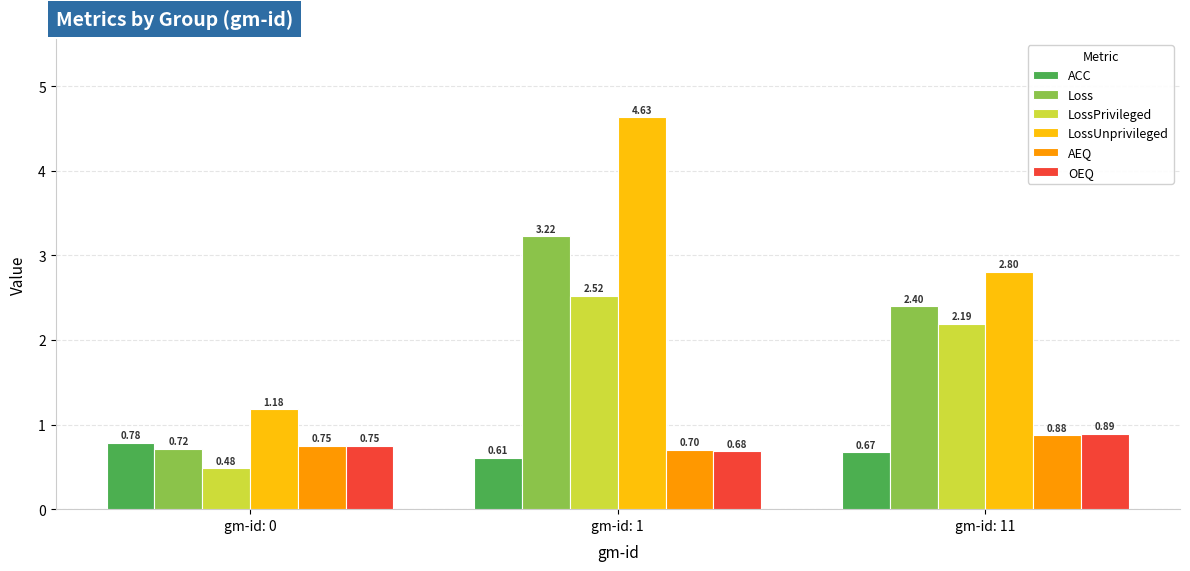

What is the difference between the second highest and minimum values in the ACC series?

0.1